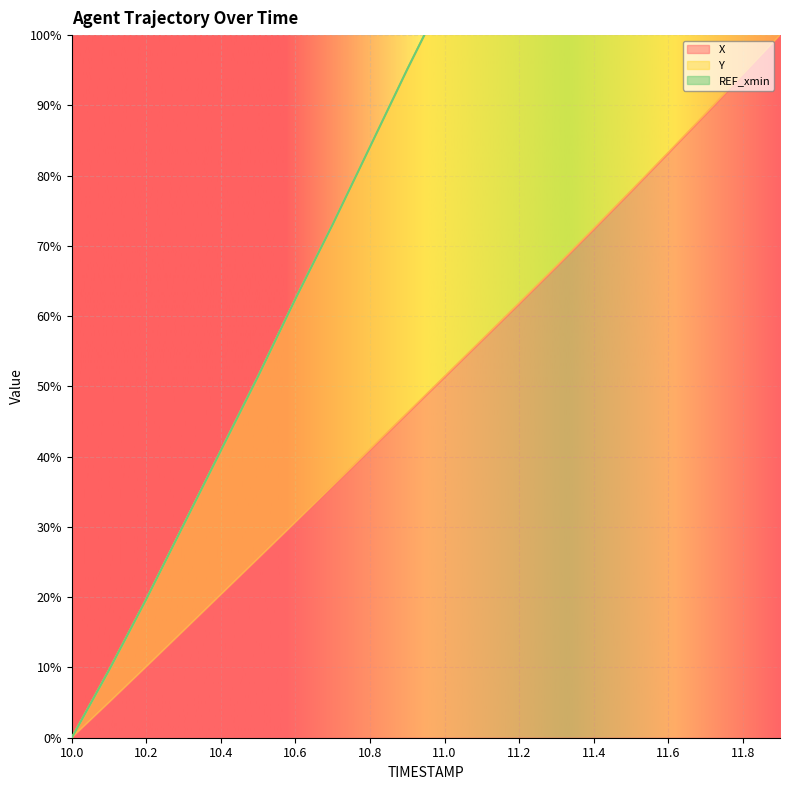

True or false: X has a value of 4.9 at 10.2.

False